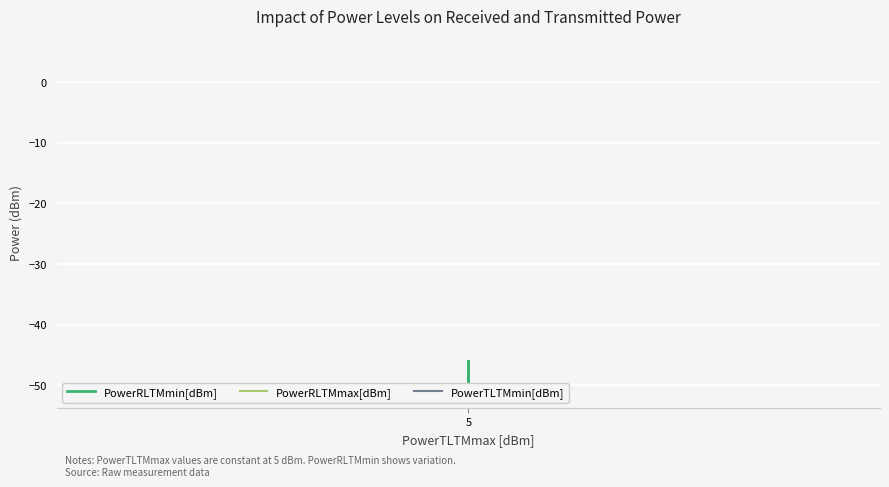

Reading left to right, extract all data points from this chart.

PowerRLTMmin[dBm]: -46.0	-46.0	-47.0	-50.0	-51.0	-47.0	-46.0	-47.0	-47.0	-47.0	-47.0	-47.0	-47.0	-47.0	-47.0	-47.0	-47.0	-47.0	-47.0	-47.0
PowerRLTMmax[dBm]: -46.0	-46.0	-46.0	-46.0	-46.0	-46.0	-46.0	-46.0	-46.0	-46.0	-46.0	-46.0	-46.0	-46.0	-46.0	-46.0	-46.0	-46.0	-46.0	-46.0
PowerTLTMmin[dBm]: 4.8	4.8	4.8	4.8	4.8	4.8	4.8	4.8	4.8	4.8	4.8	4.8	4.8	4.8	4.8	4.8	4.8	4.8	4.8	4.8